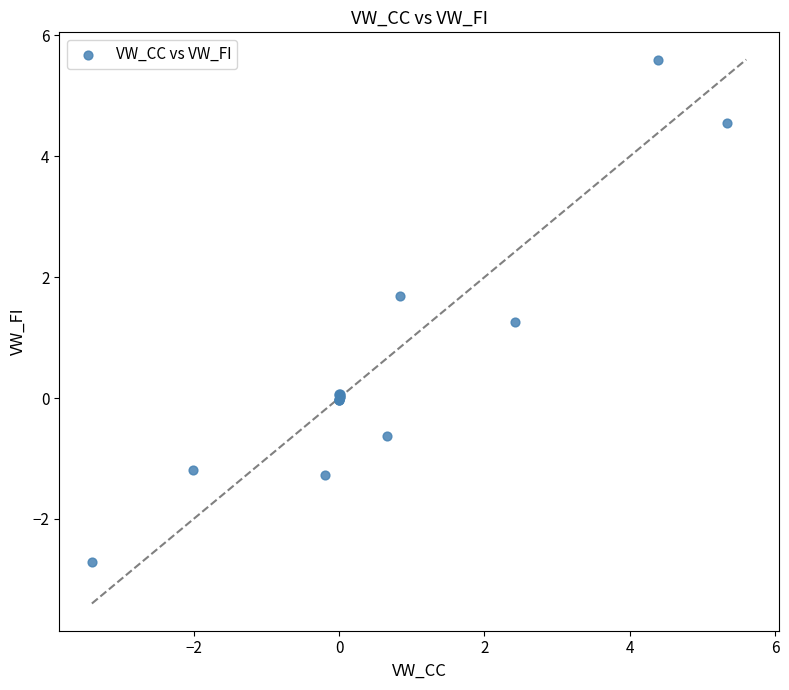

What Y value in the scatter plot is closest to 1?

1.3